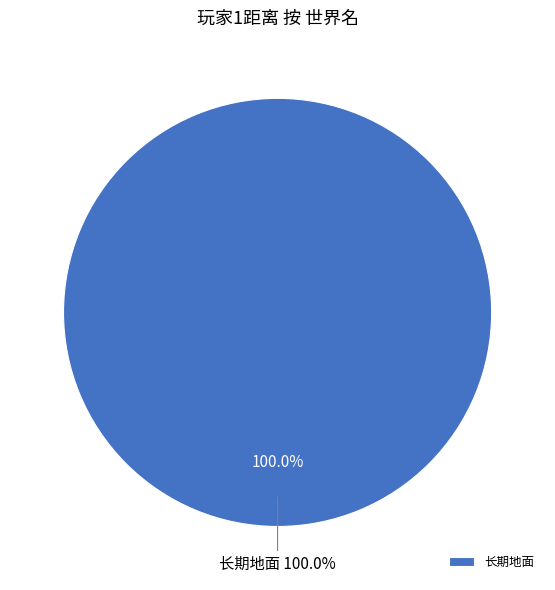

Which has a higher value, 长期地面 or 迷你家园?

长期地面